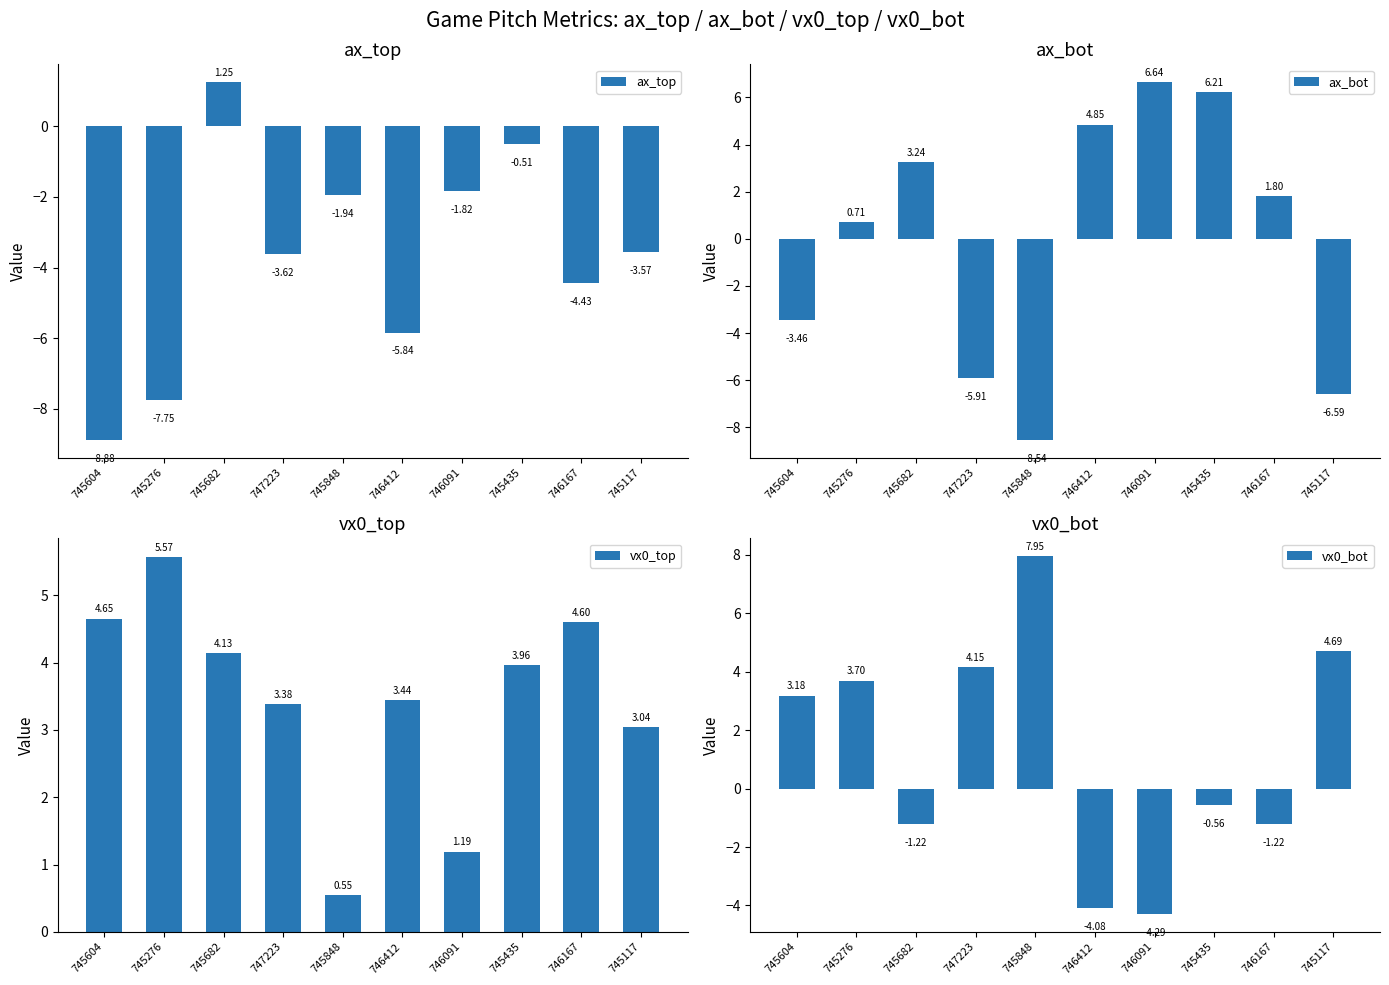

What is the label of the 2nd bar from the left?

745276